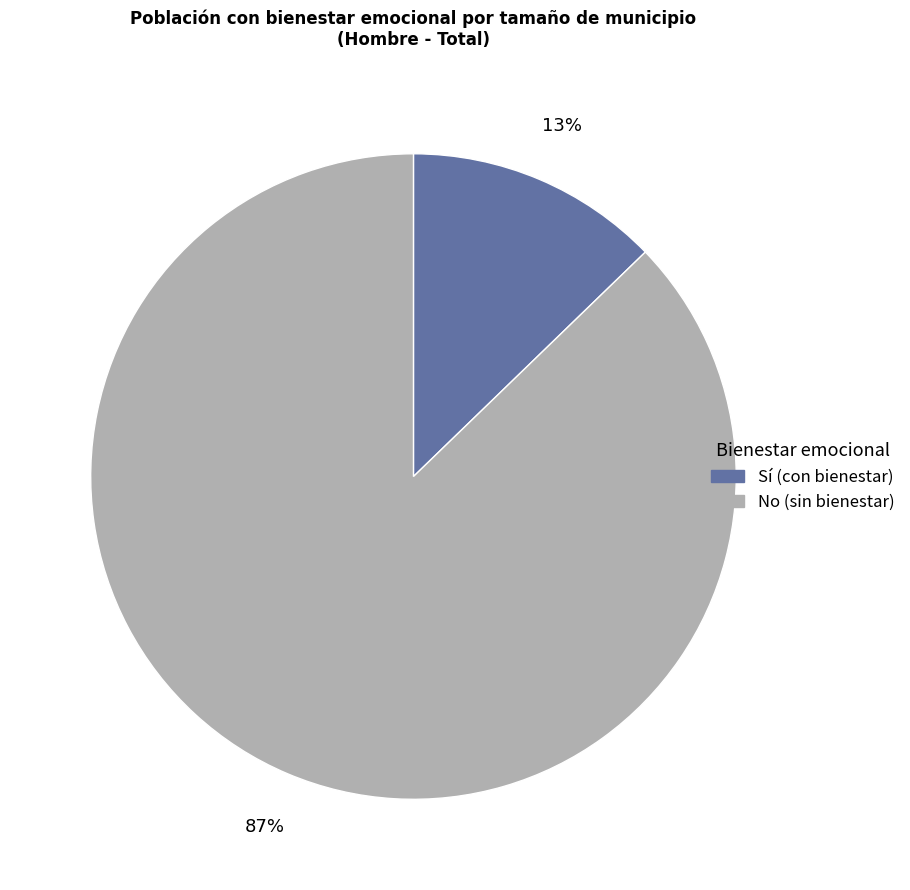

To the nearest percent, what is the average slice percentage?

50%